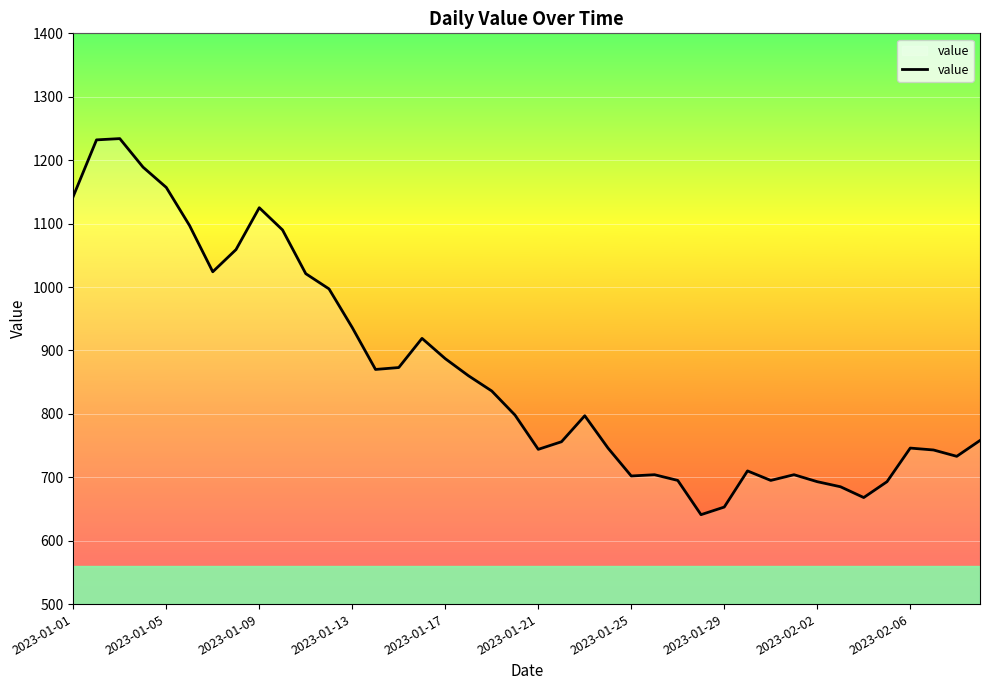

What is the smallest value displayed?

641